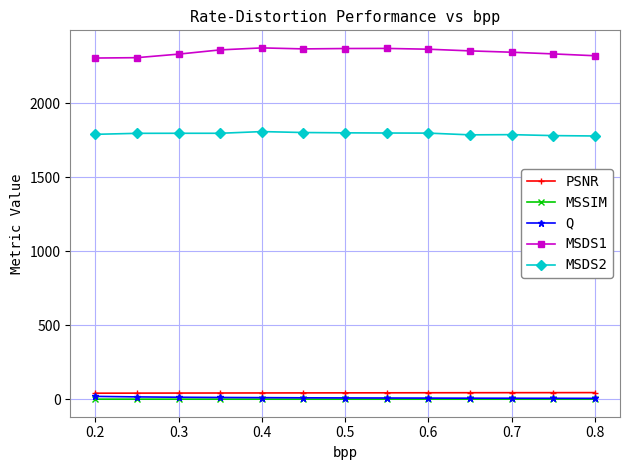

True or false: PSNR and MSDS2 cross at least once.

False